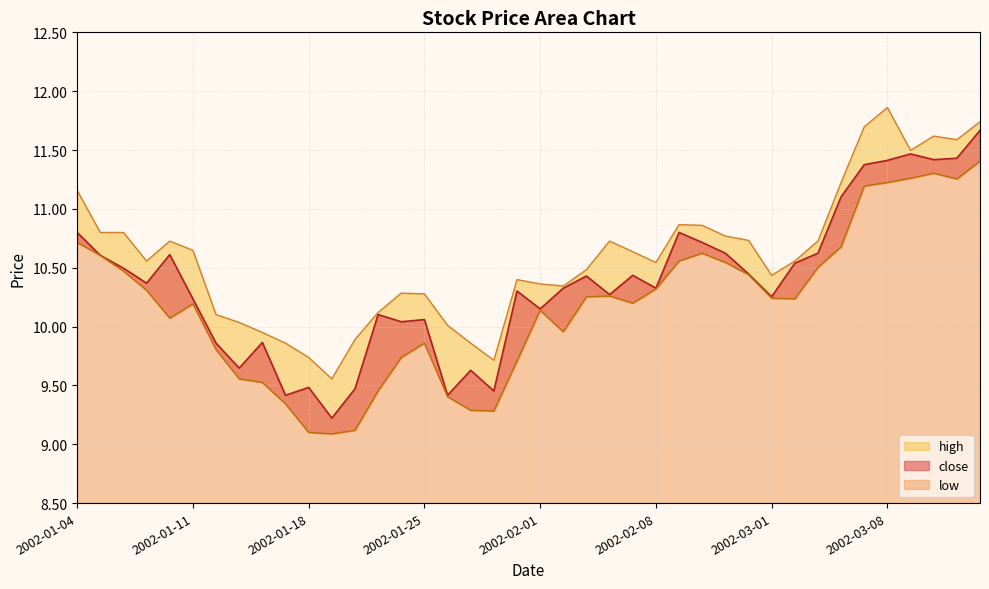

At which label is close closest to 10?

2002-01-24